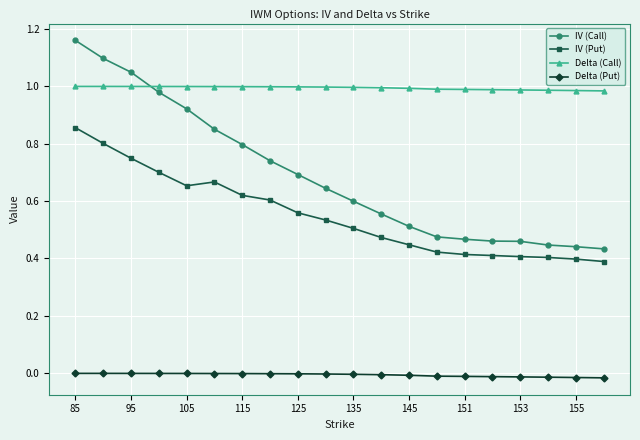

How many lines are shown in the chart?

4